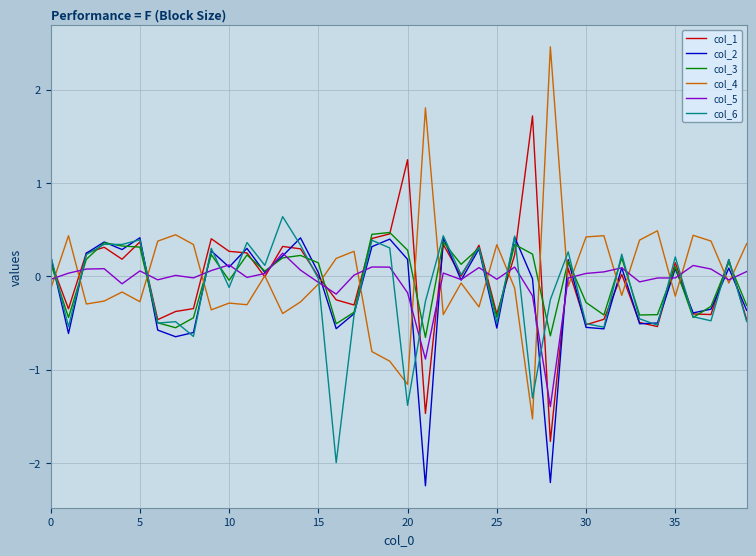

Count the number of data series in this chart.

6